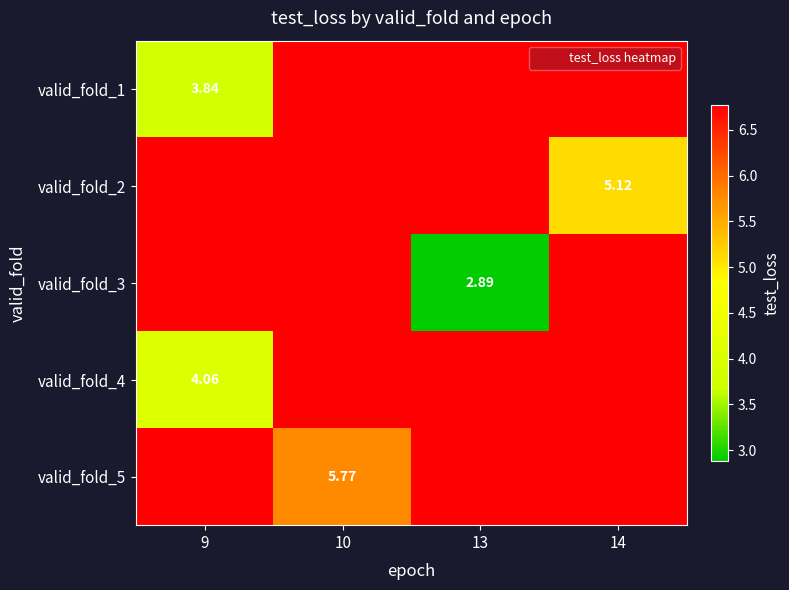

What is the sum of the valid_fold_2 values at 14 and 9?

11.9